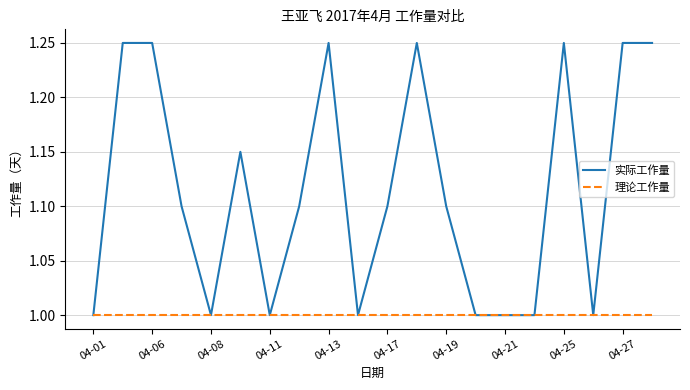

Which series has the largest total across all categories?

实际工作量